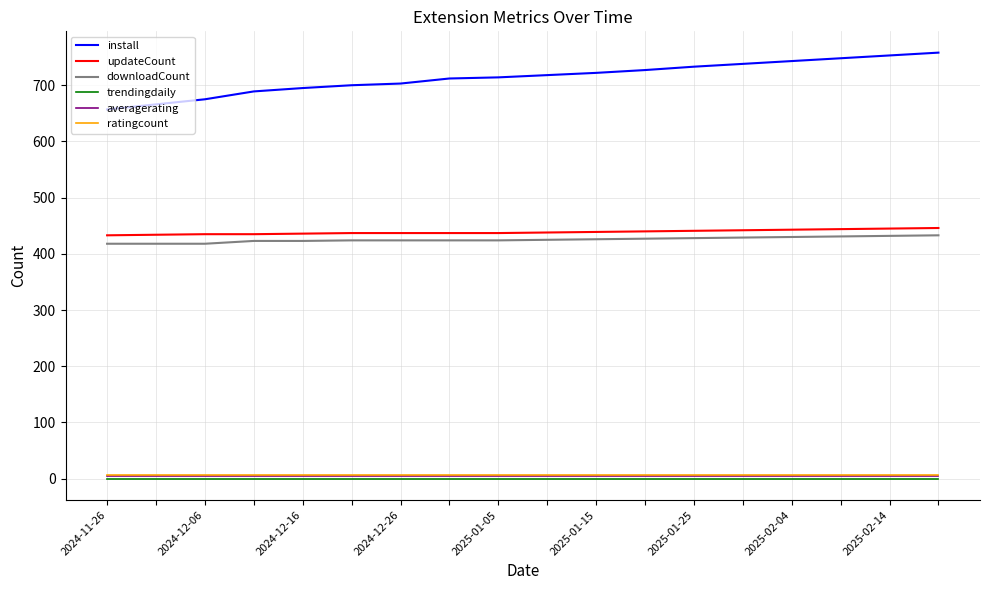

Which series has the largest range (max minus min)?

install